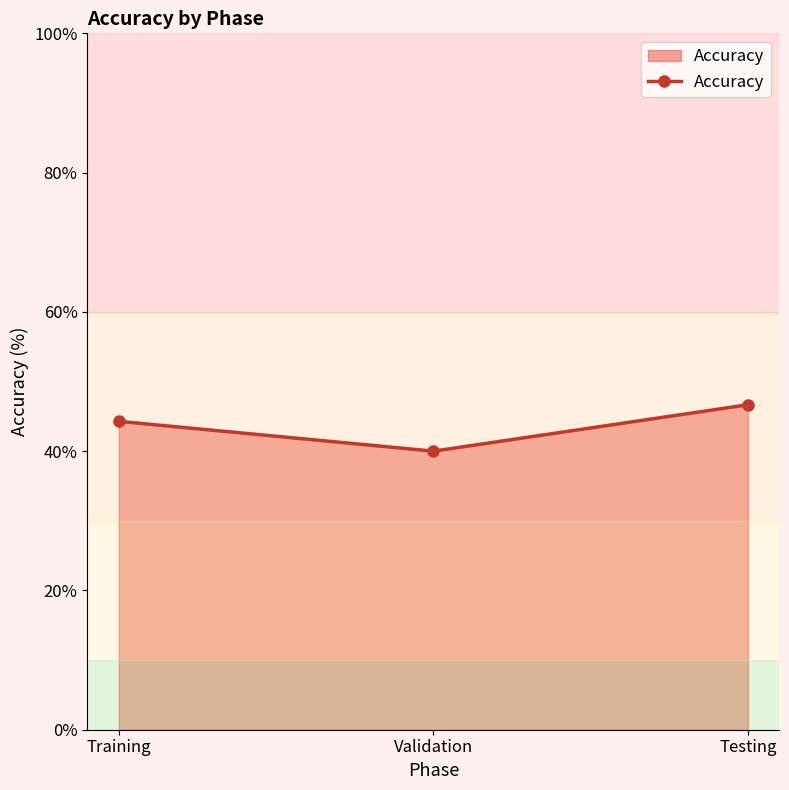

What is the value of the 3rd point from the left?

46.7